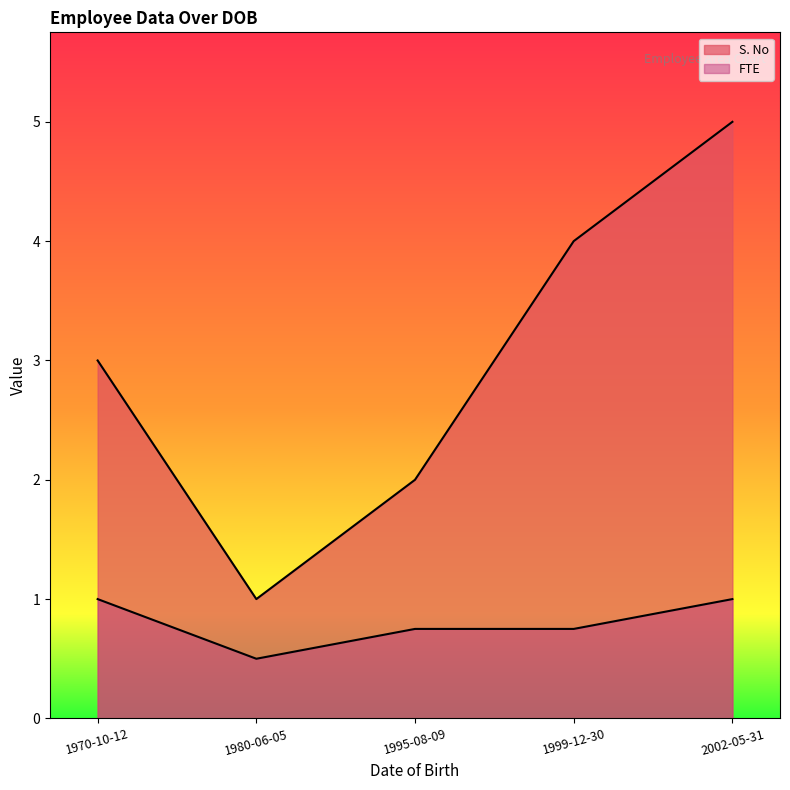

Count the number of data series in this chart.

2